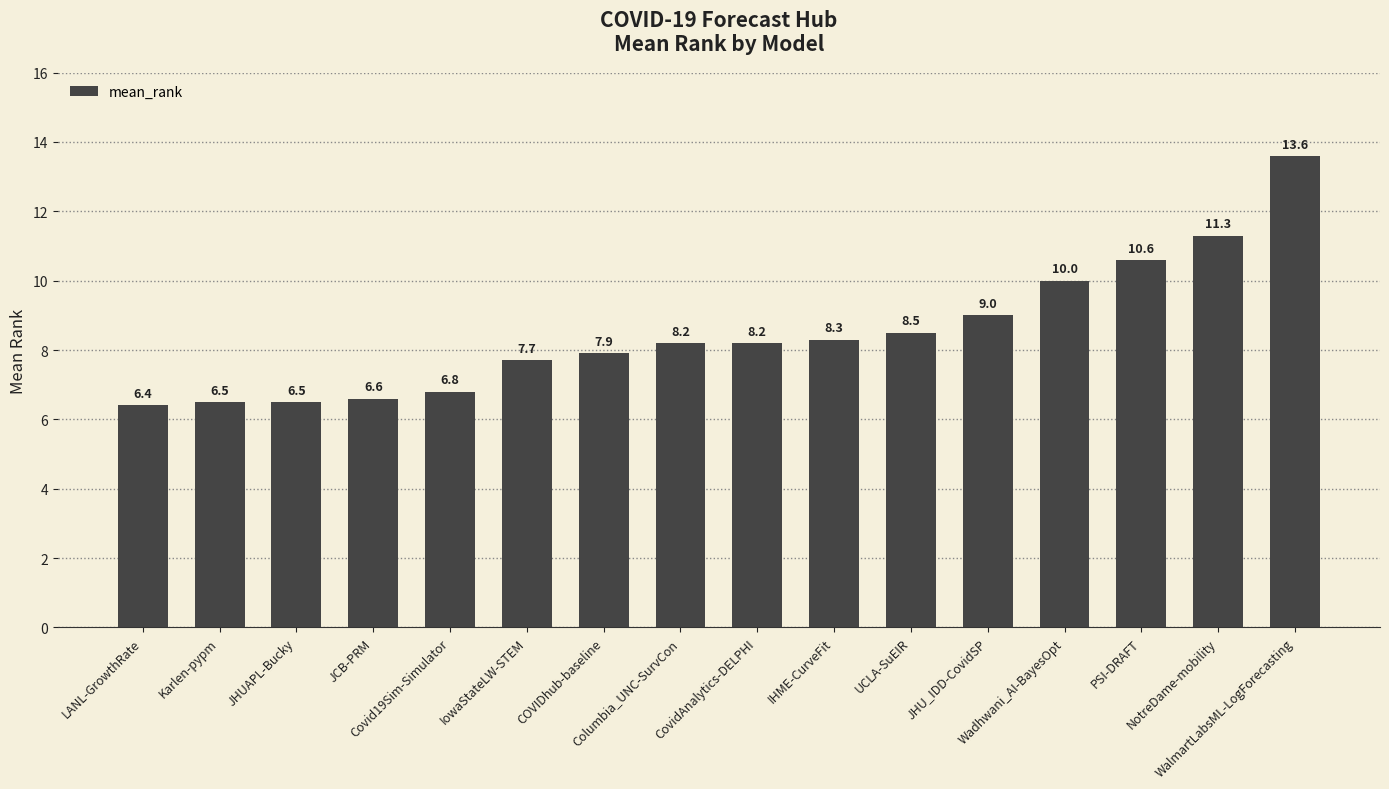

The value at IHME-CurveFit is 8.3. True or false?

True